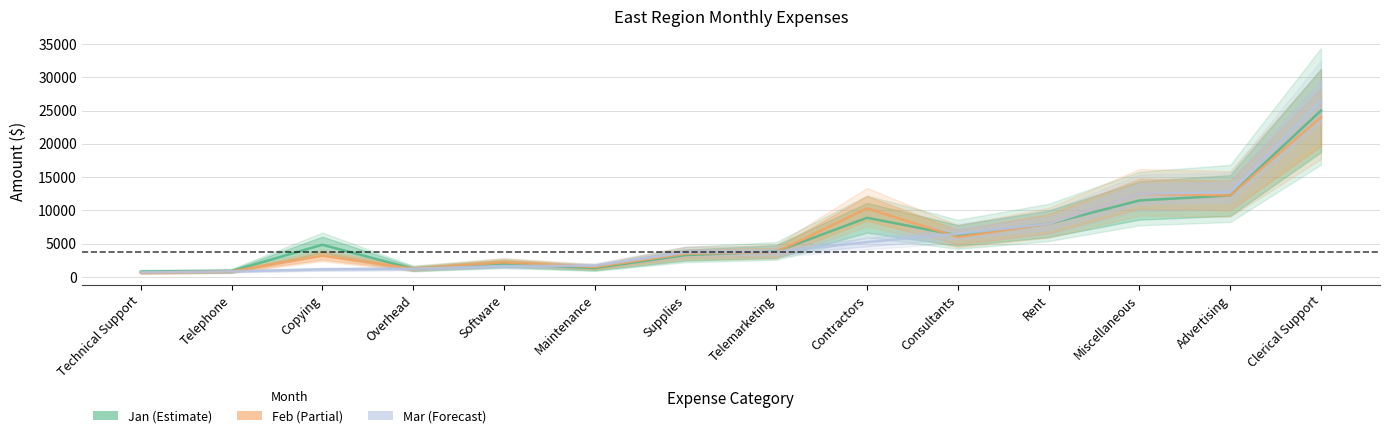

The Feb series shows 10315 at Contractors. True or false?

True